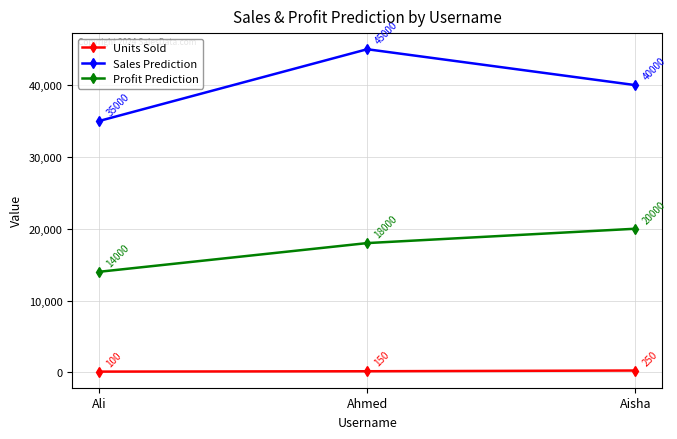

What position from the right is Ahmed?

2